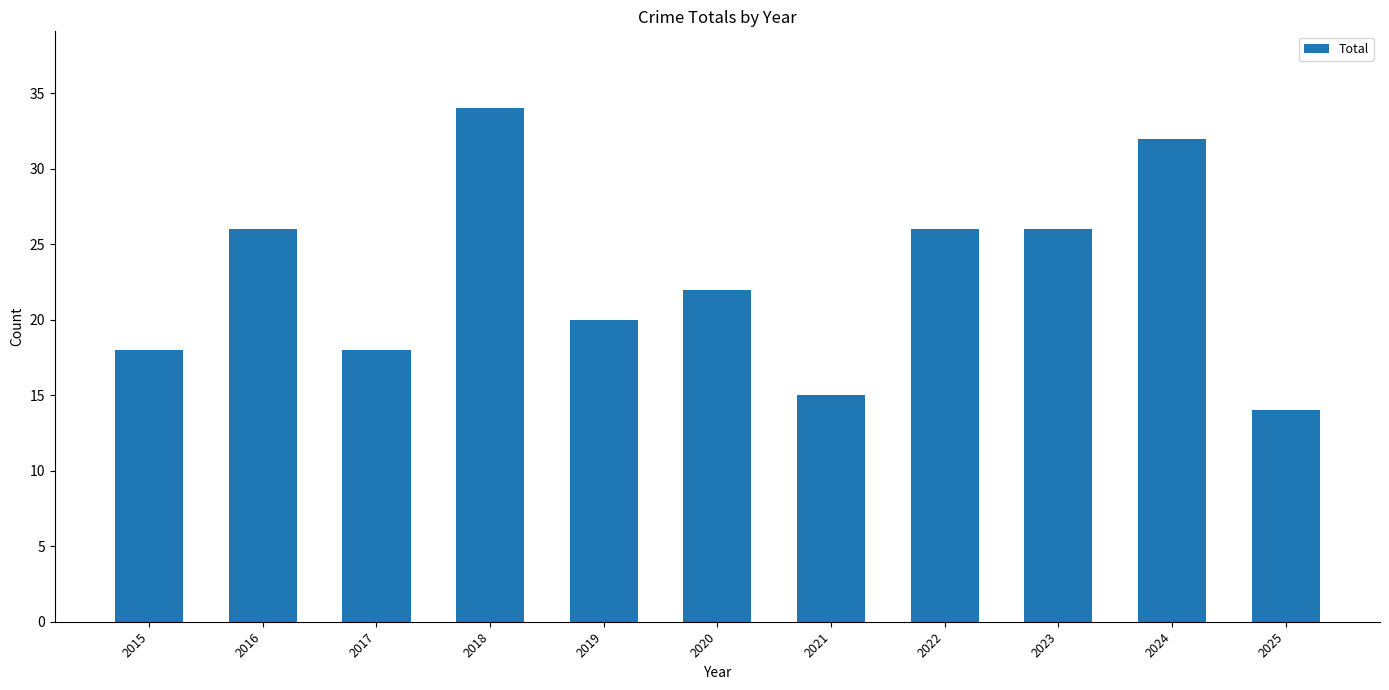

Reading right to left, list all the values displayed in this chart.

14	32	26	26	15	22	20	34	18	26	18